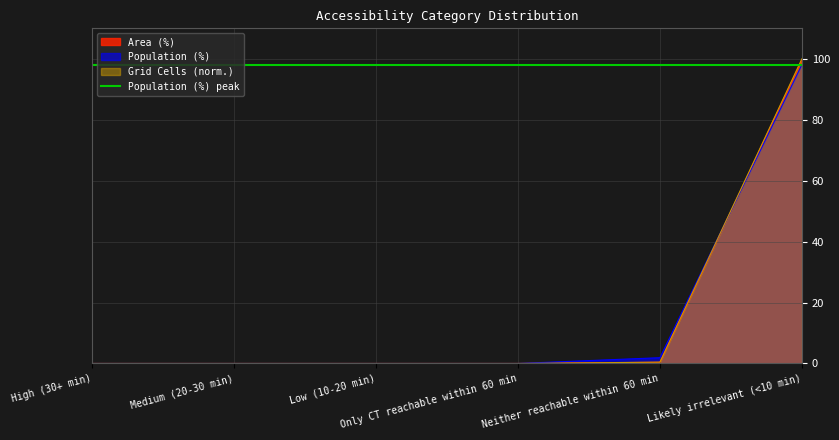

Which series changed the most between High (30+ min) and Low (10-20 min)?

Area (%)